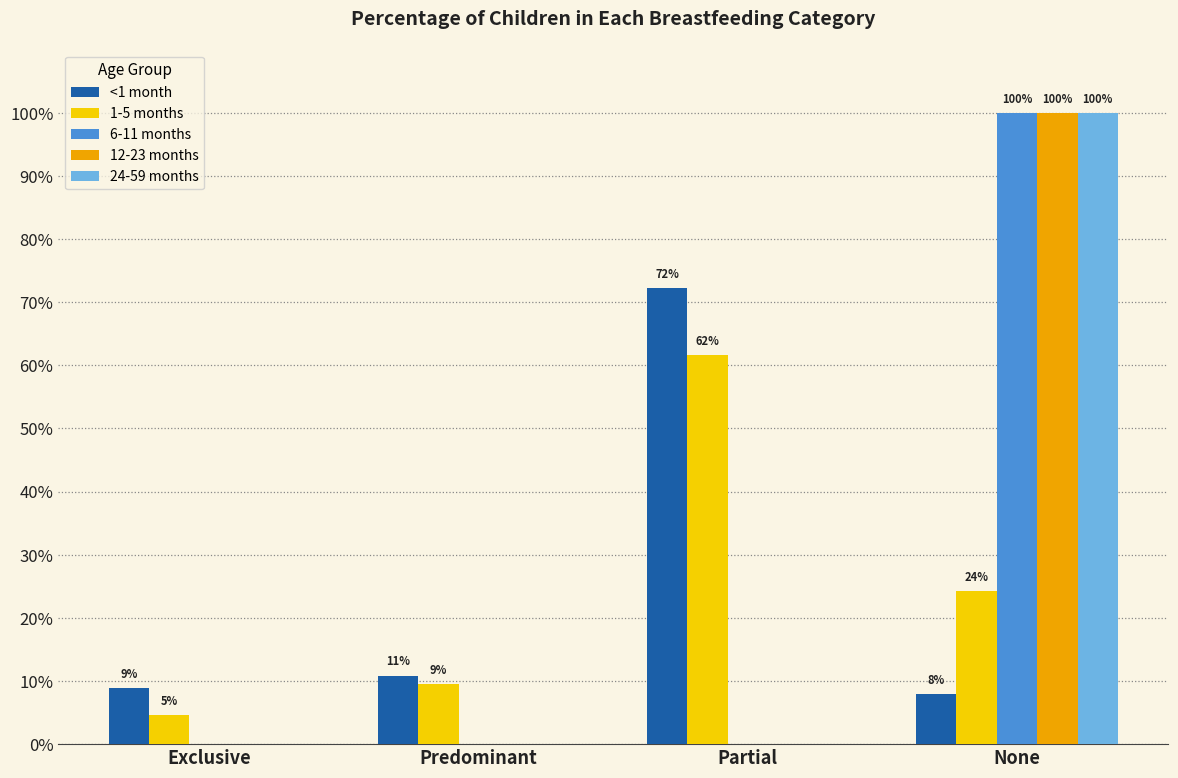

Rank the series by their maximum value, from highest to lowest.

6-11 months, 12-23 months, 24-59 months, <1 month, 1-5 months